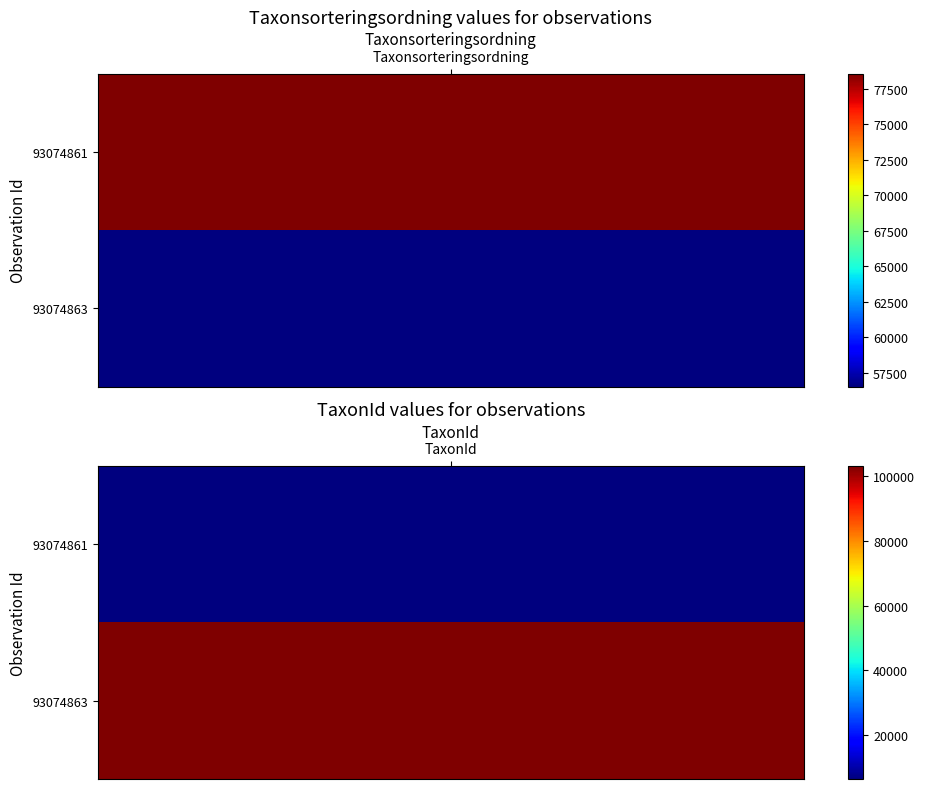

Which series has the widest spread of values?

93074861